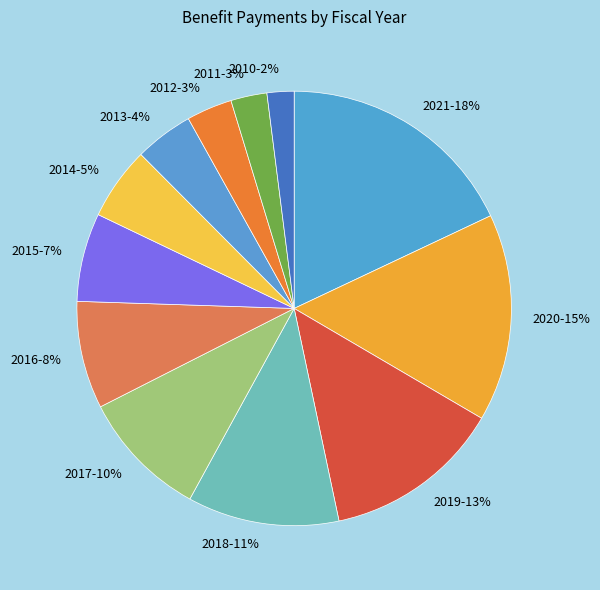

How many slices are in this pie chart?

12